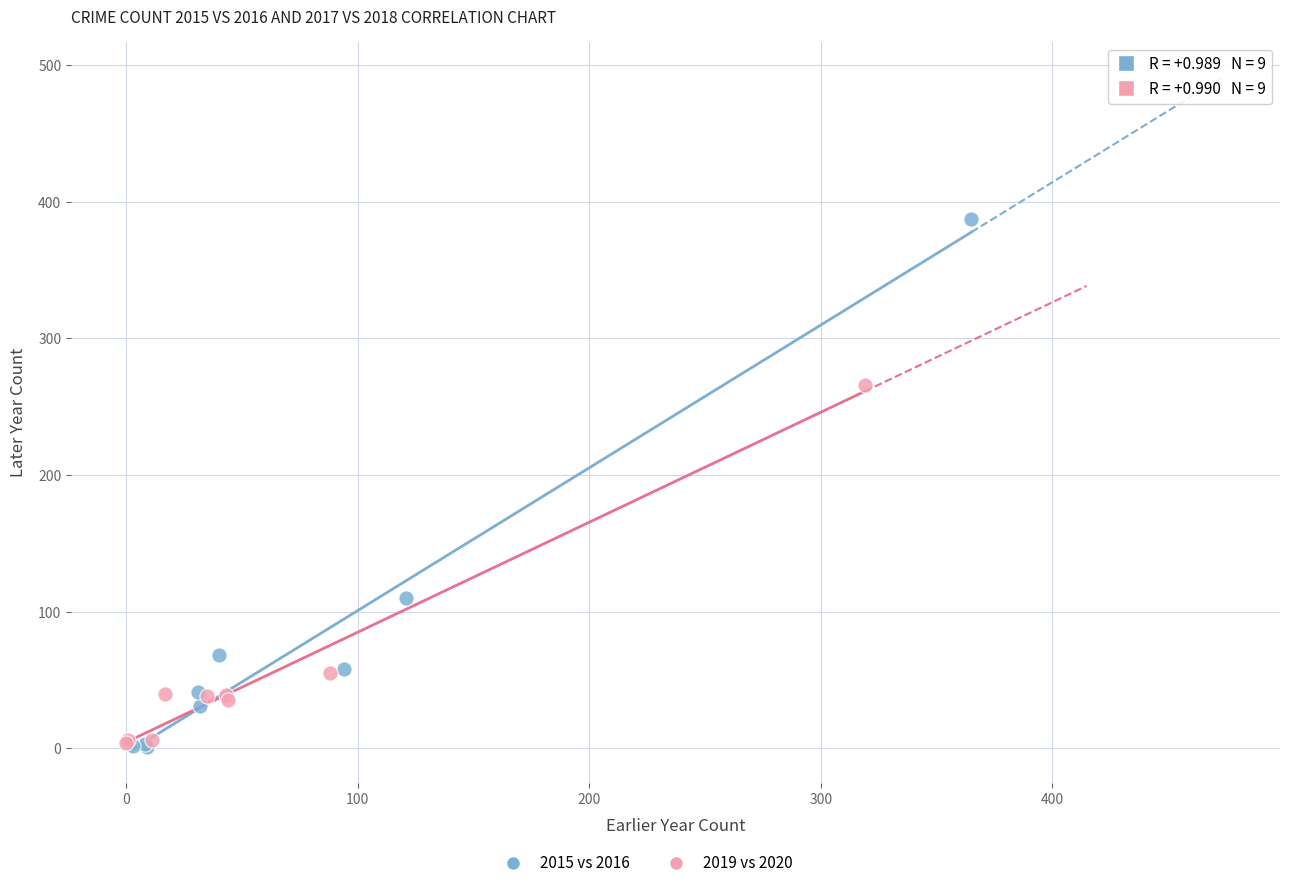

Which series has the widest spread of Y values?

2015 vs 2016